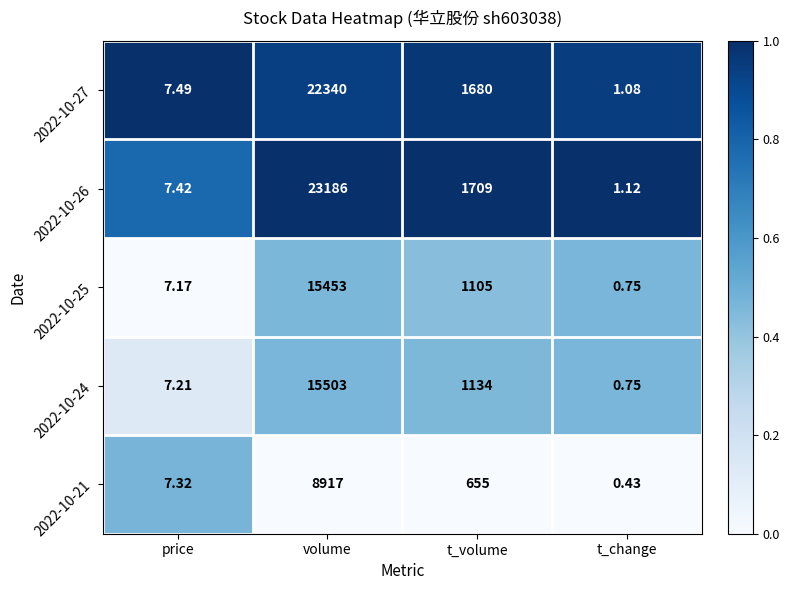

At which category does the chart reach its peak across all series?

volume